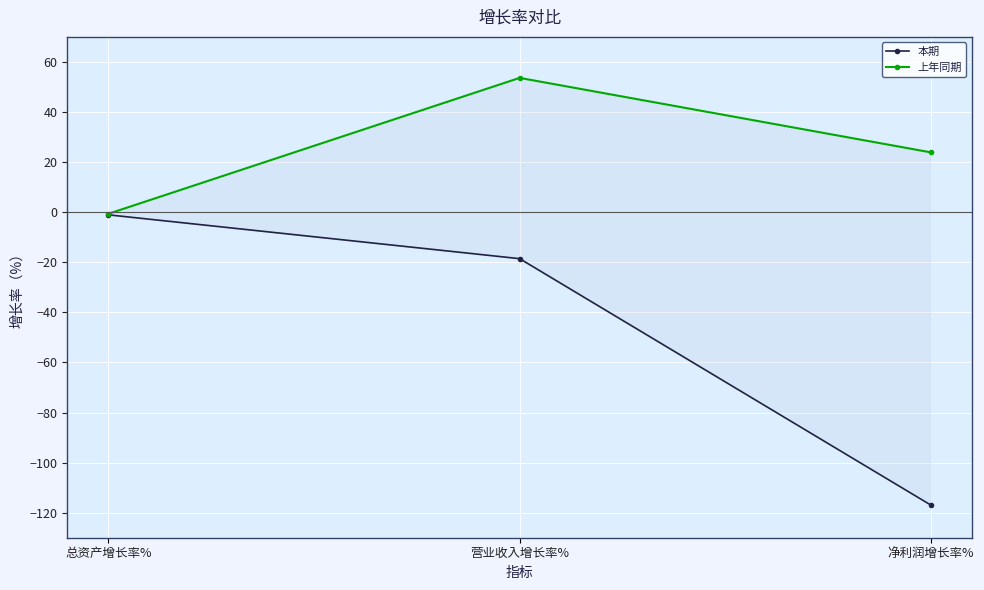

True or false: 上年同期 has a value of -0.2 at 总资产增长率%.

False